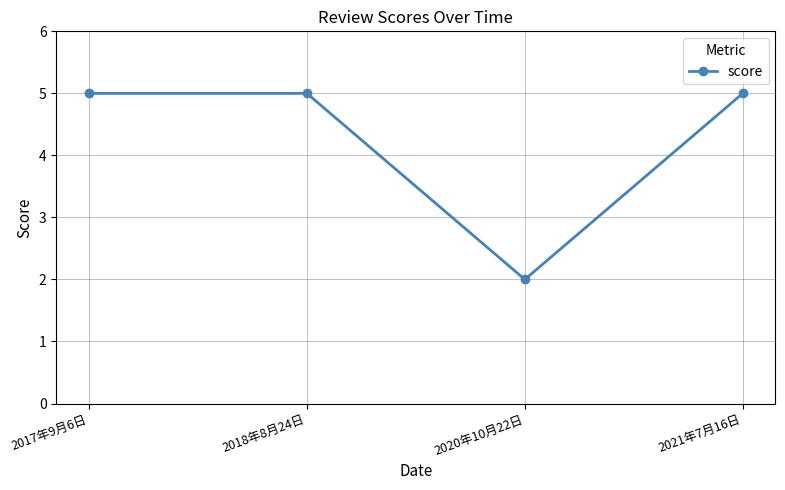

What is the change in value from 2018年8月24日 to 2020年10月22日?

-3